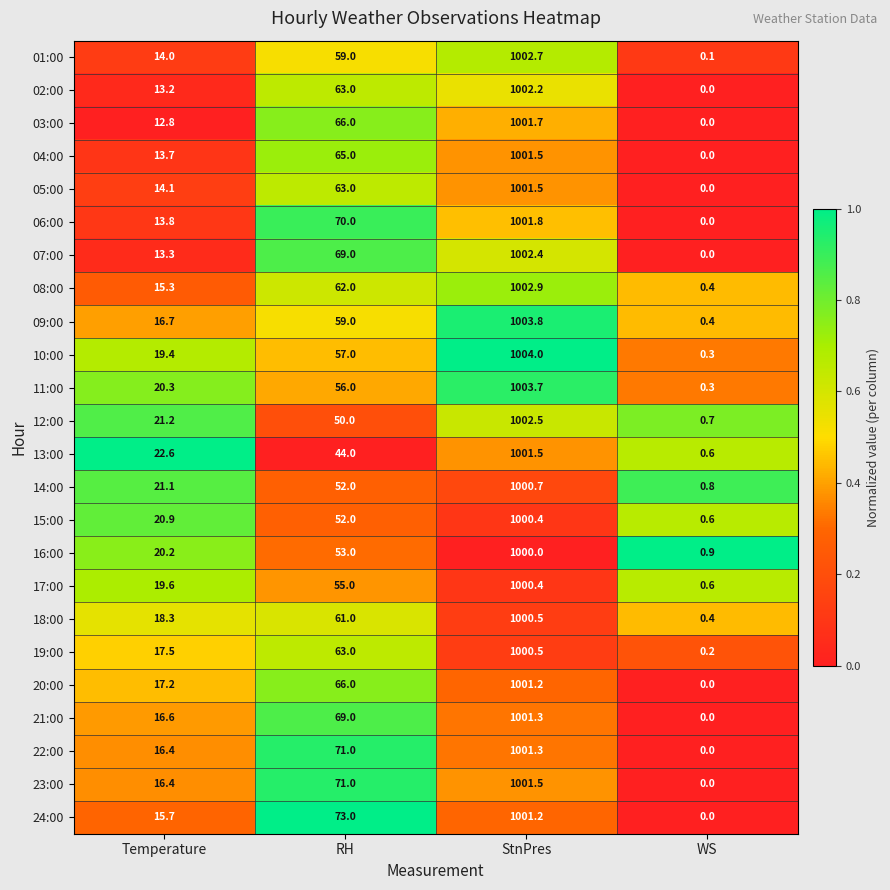

At which category is the sum across all series the highest?

StnPres